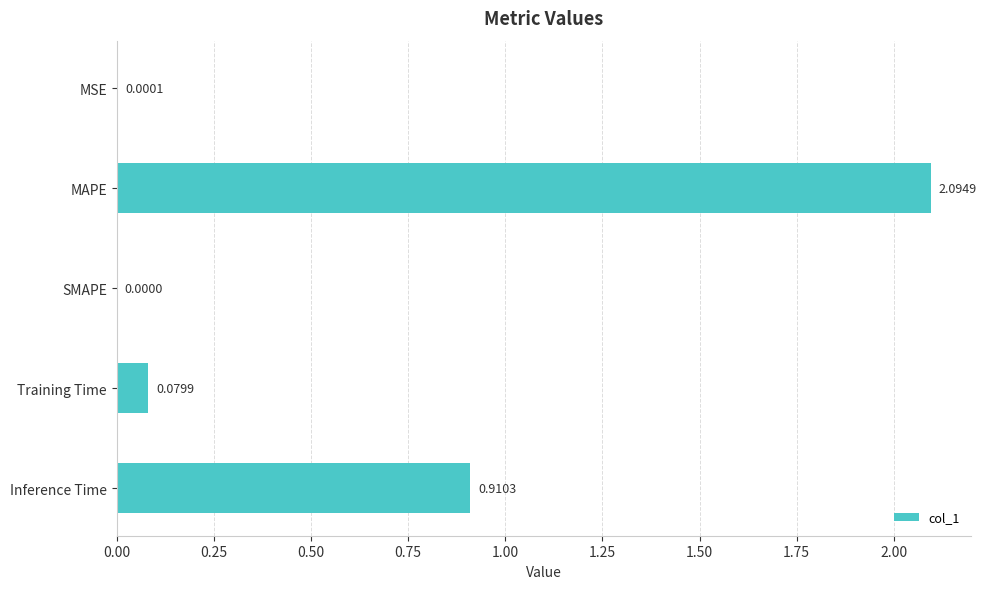

What is the change in value from MAPE to Inference Time?

-1.2